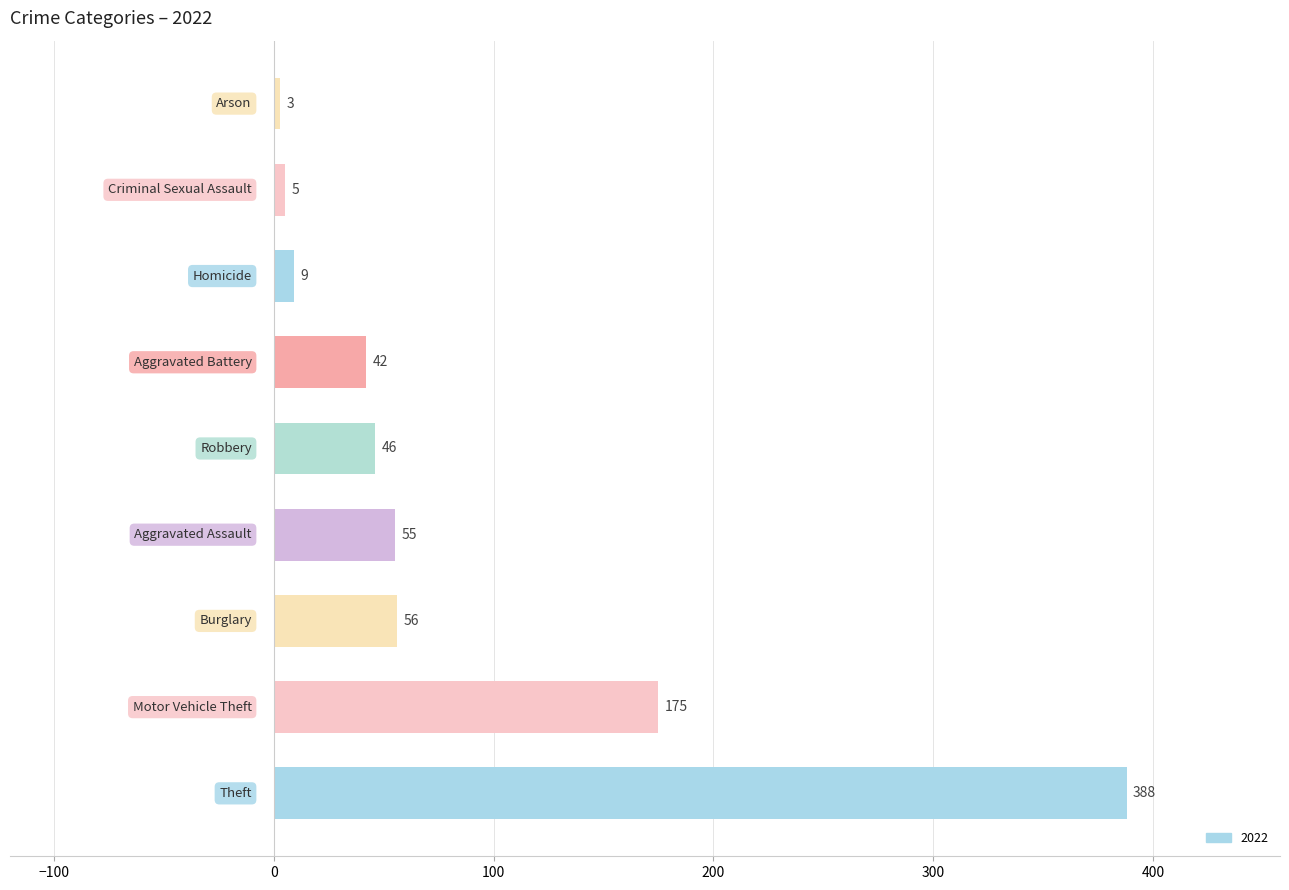

What is the maximum value shown in the chart?

388